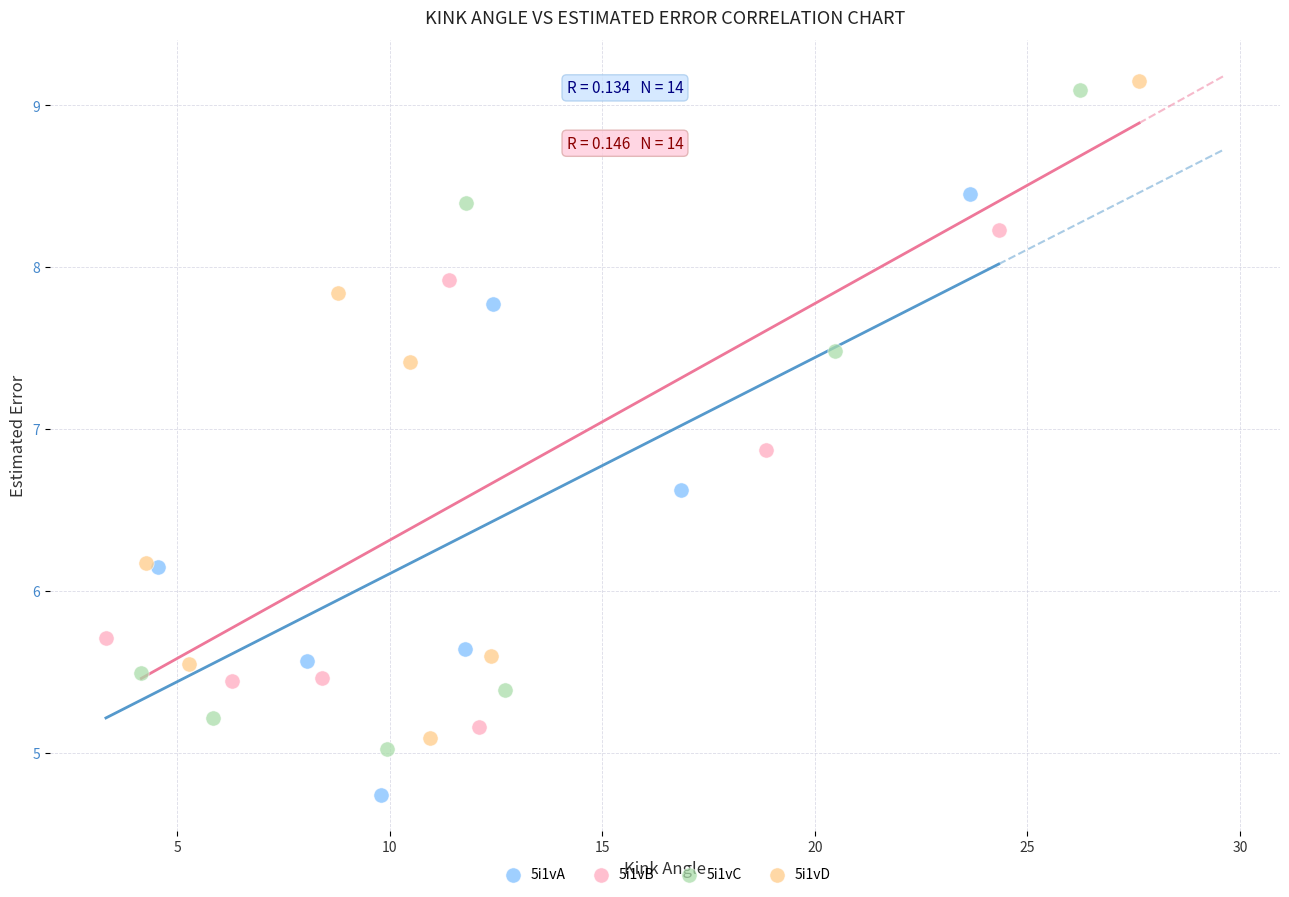

Which series has the largest Y range (max minus min)?

5i1vC